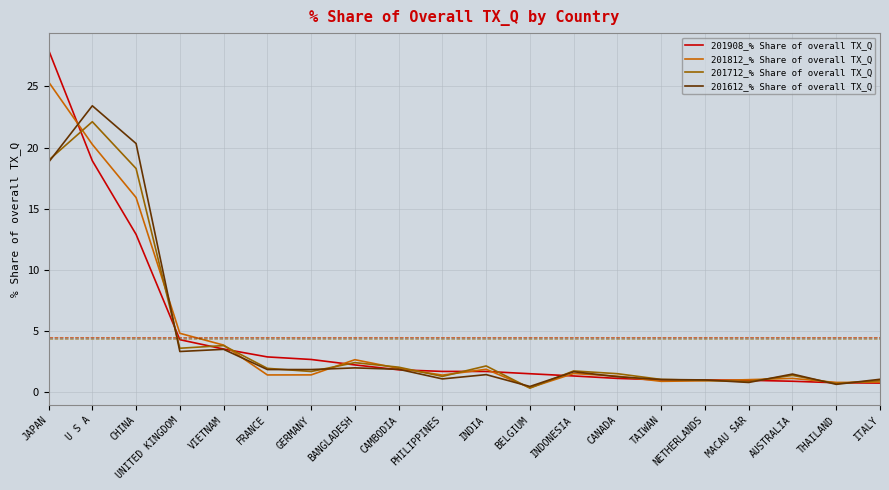

Which category has the highest value in the 201712_% Share of overall TX_Q series?

U S A